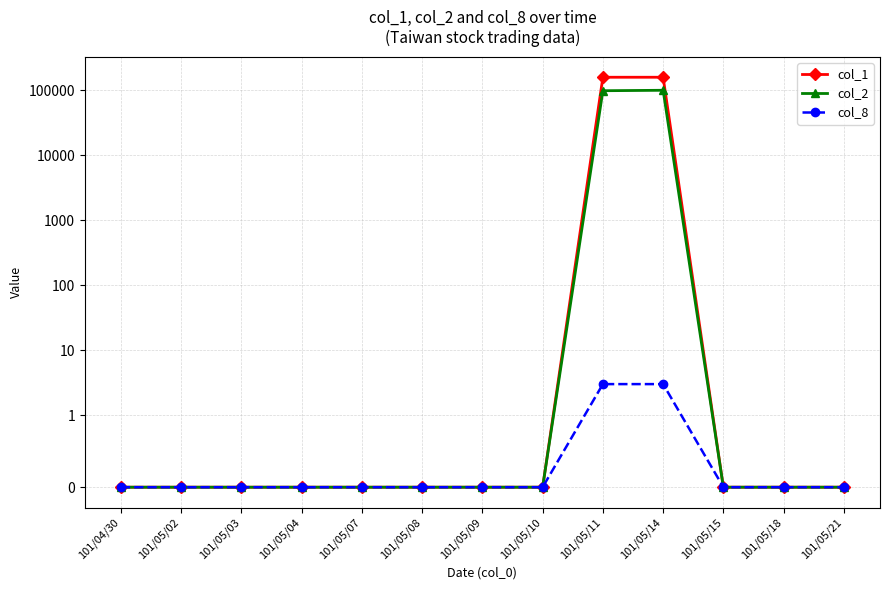

How many col_8 values are between 0 and 1?

11